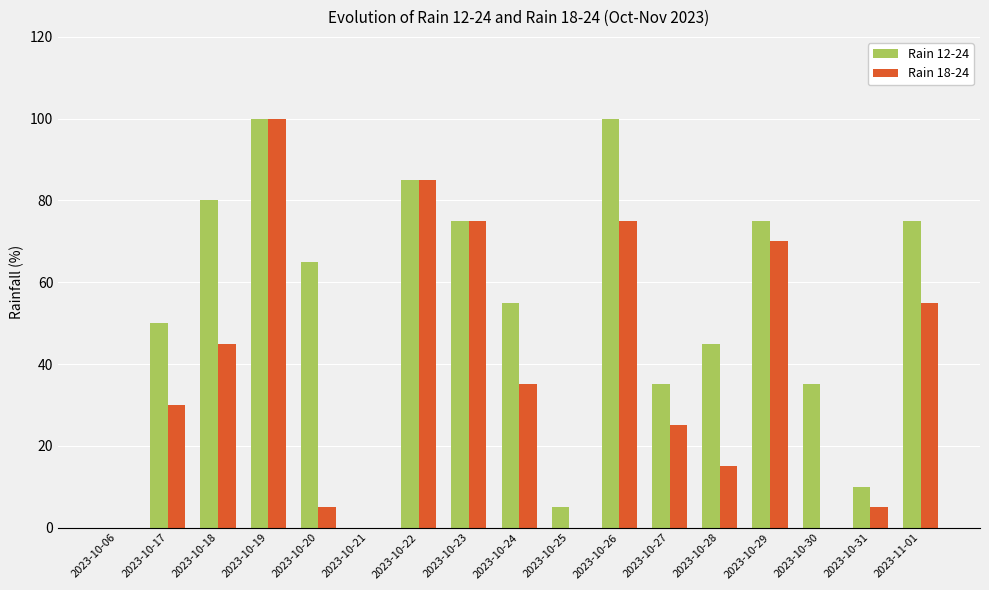

True or false: Rain 12-24 has a value of 36 at 2023-10-23.

False